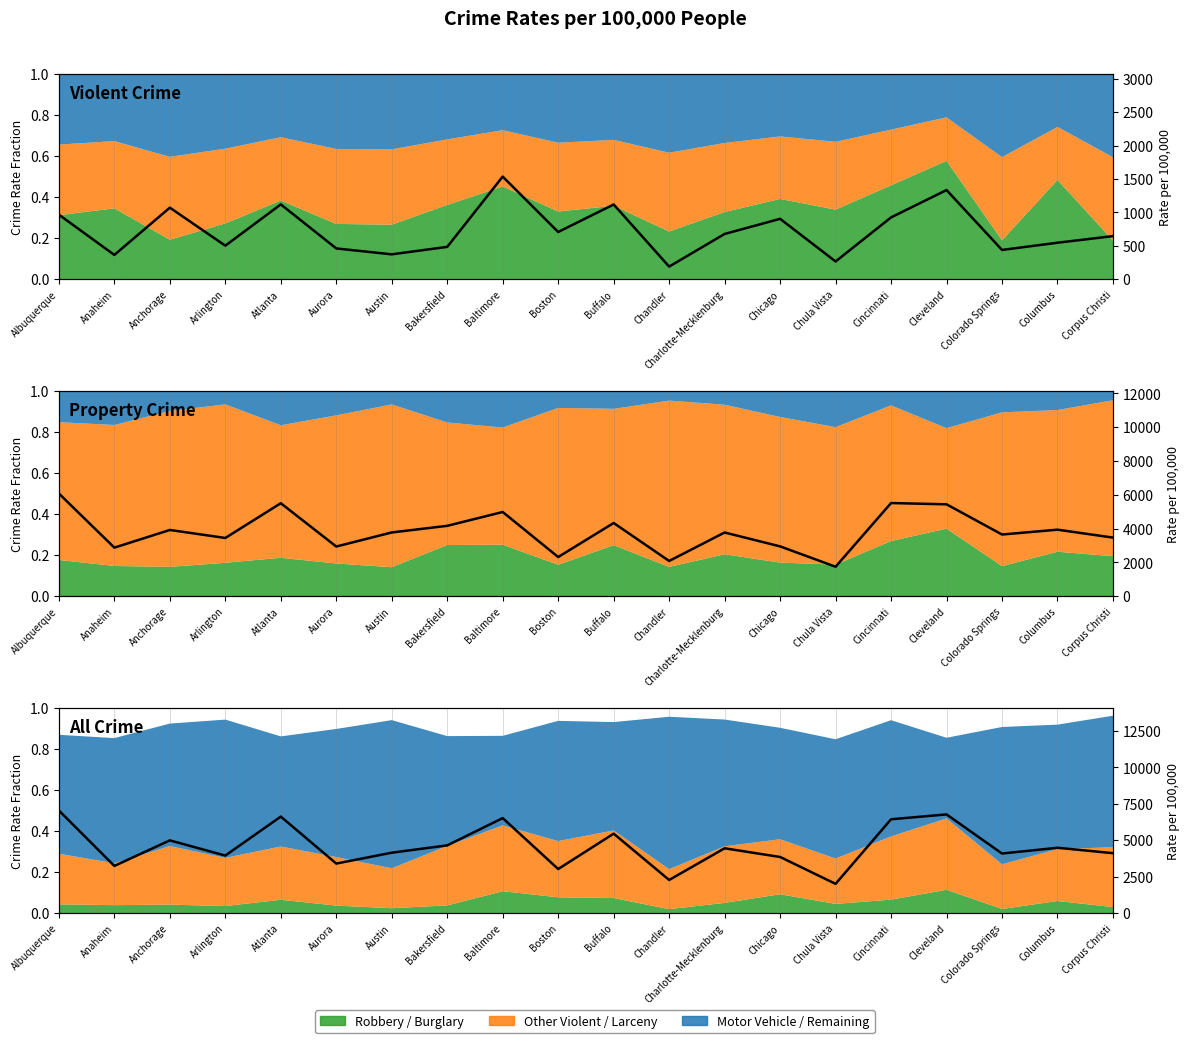

Rank the series by their maximum value, from highest to lowest.

Total Crime Rate, Property Crime Rate, Violent Crime Rate